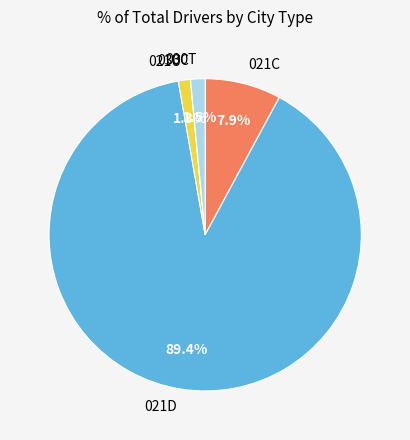

Is the sum of 021D and 030T greater than half?

Yes